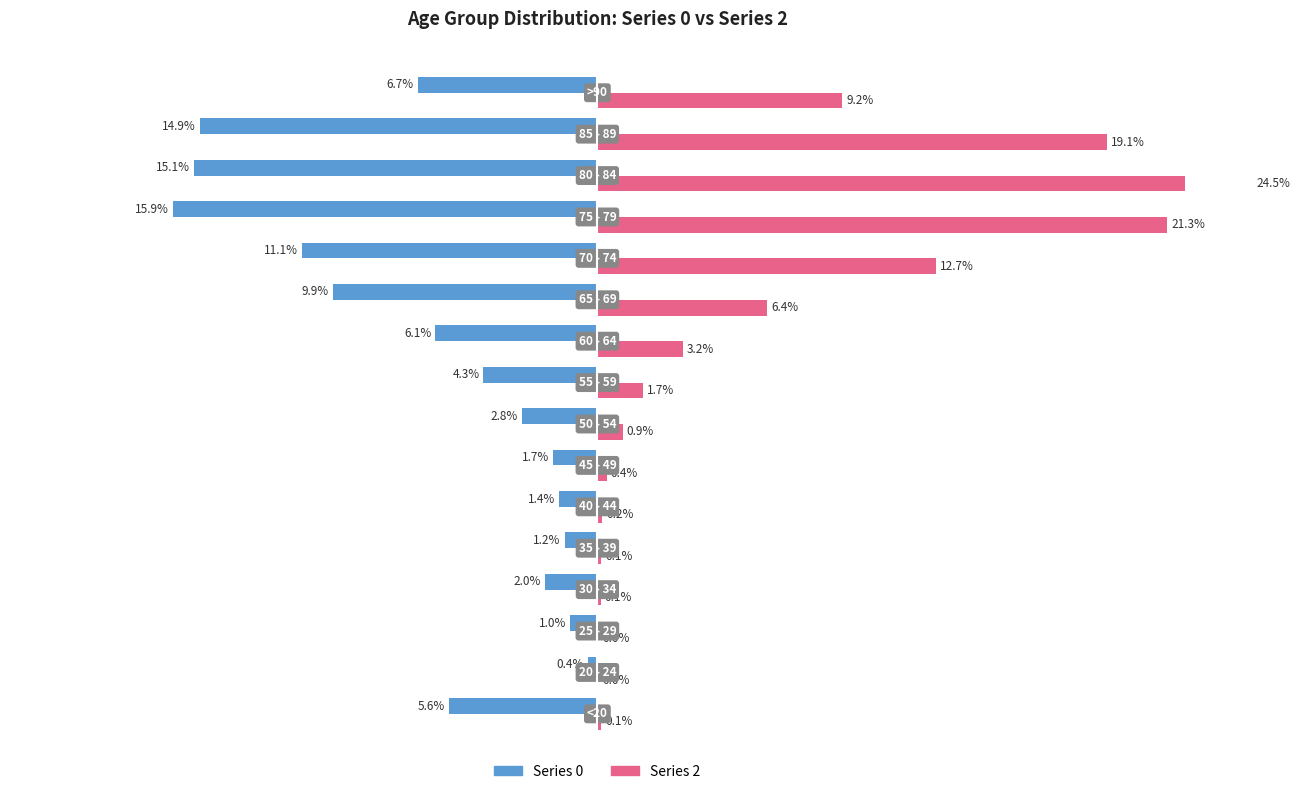

What is the minimum value shown in the chart?

-15.9